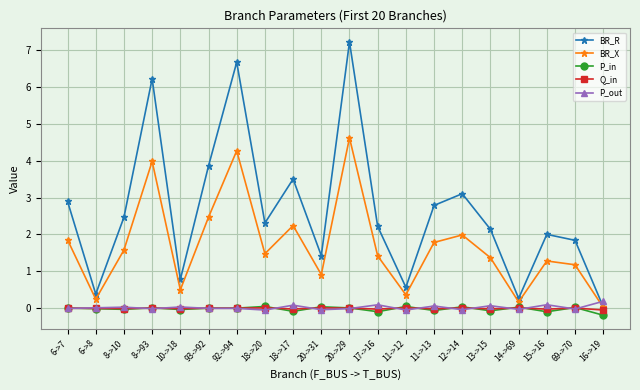

True or false: BR_X has more than 1 interior local peaks.

True